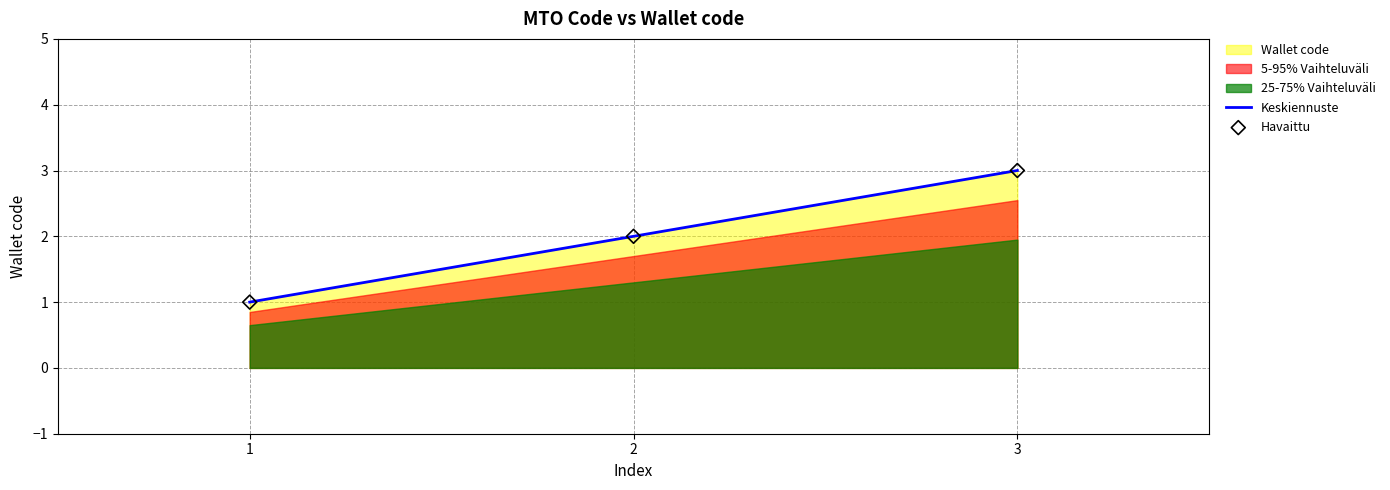

Is the value of Keskiennuste at 2 greater than the value of Havaittu at 3?

No